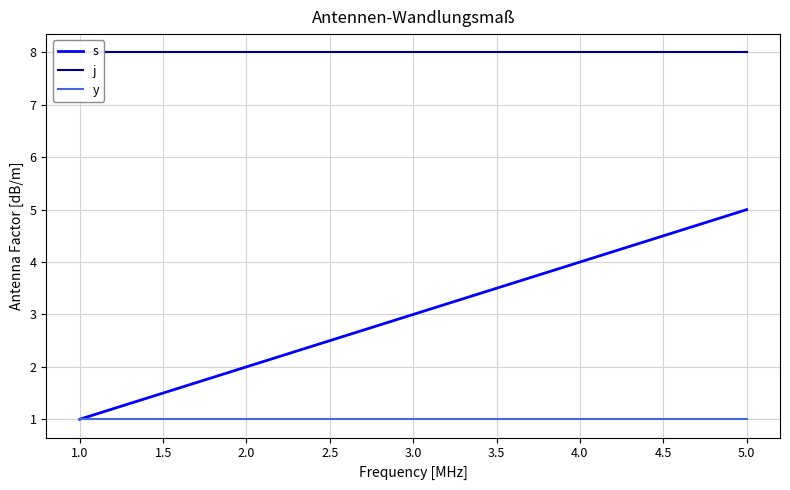

True or false: s and j intersect in this chart.

False